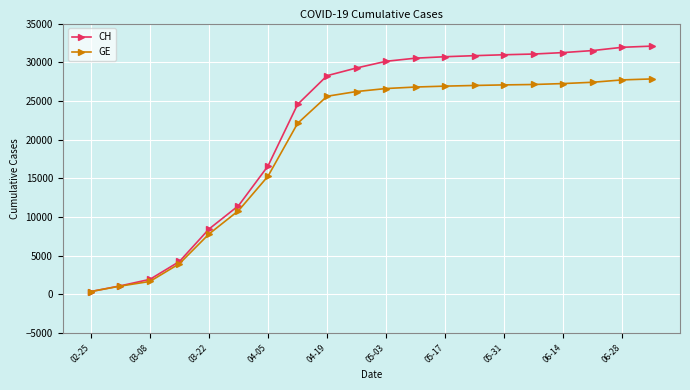

Which series has the largest total across all categories?

CH